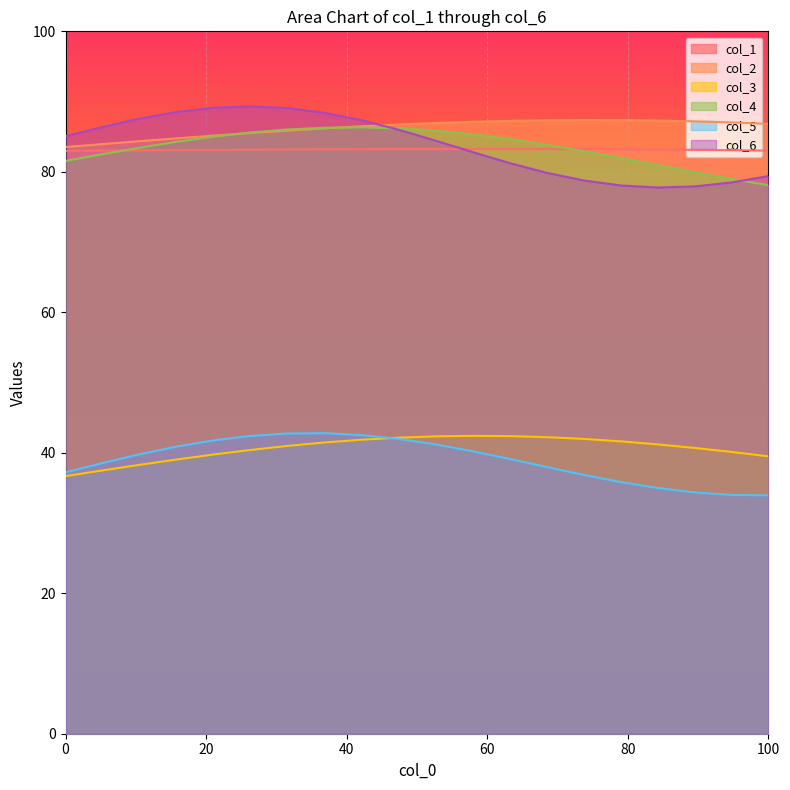

What is the highest value of the col_6 series?

89.3